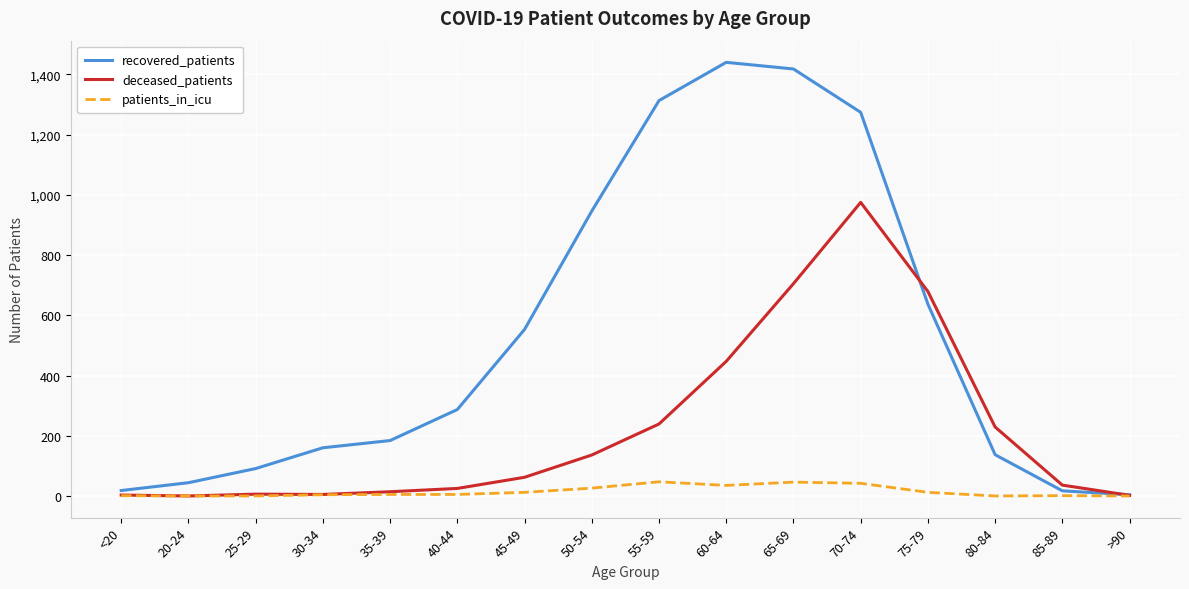

What is the total value across all series at 70-74?

2291